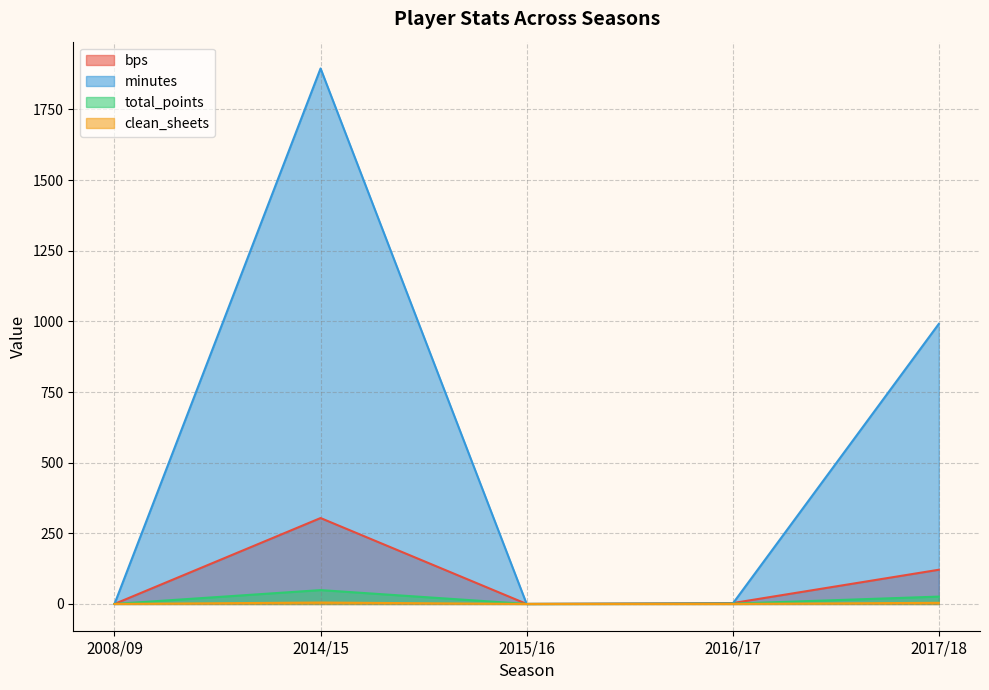

What is the maximum value for minutes?

1895